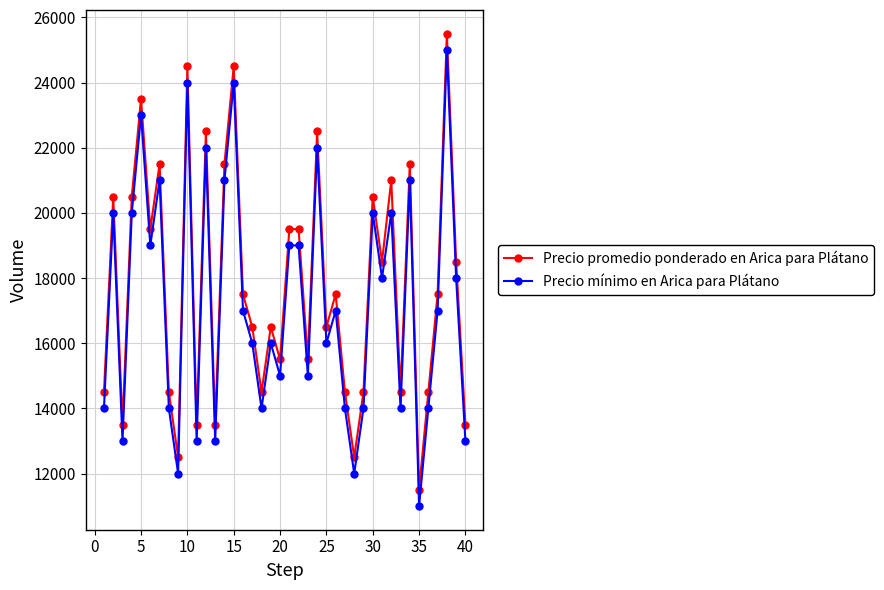

What is the minimum value shown in the chart?

11000